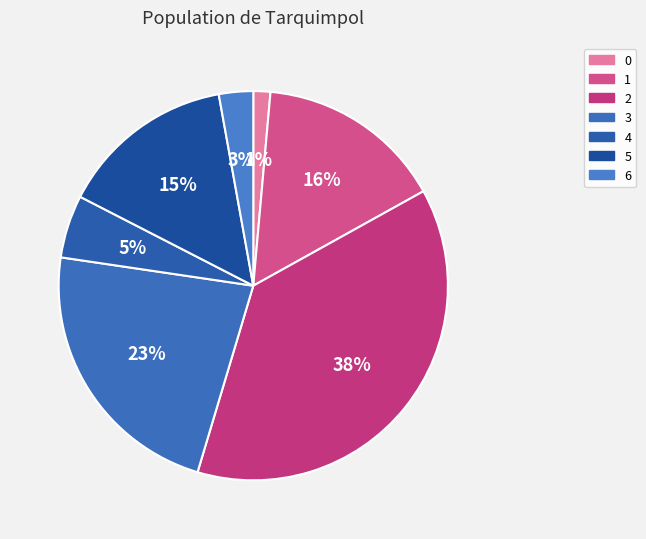

Rank the categories by value from highest to lowest.

2, 3, 1, 5, 4, 6, 0